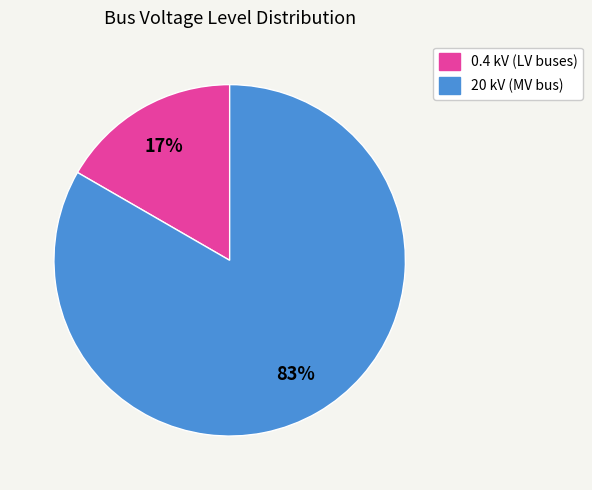

Which slice is the largest?

20 kV (MV bus)